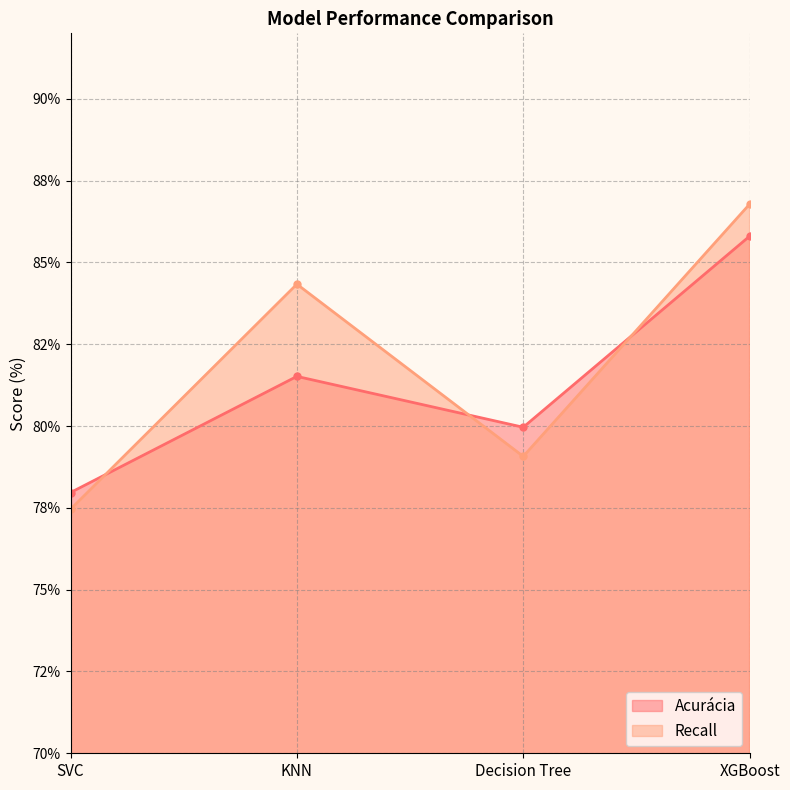

The Recall series shows 84.3 at KNN. True or false?

True